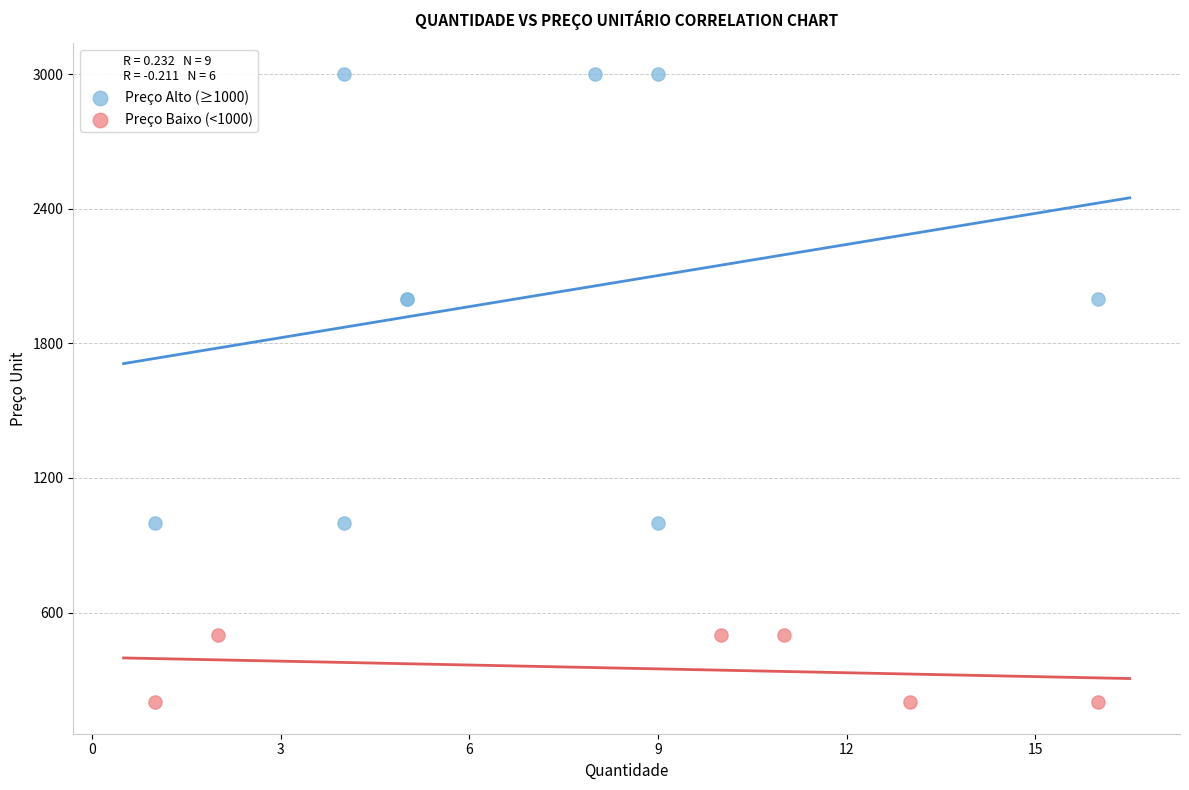

Which series reaches the minimum Y coordinate?

Preço Baixo (<1000)